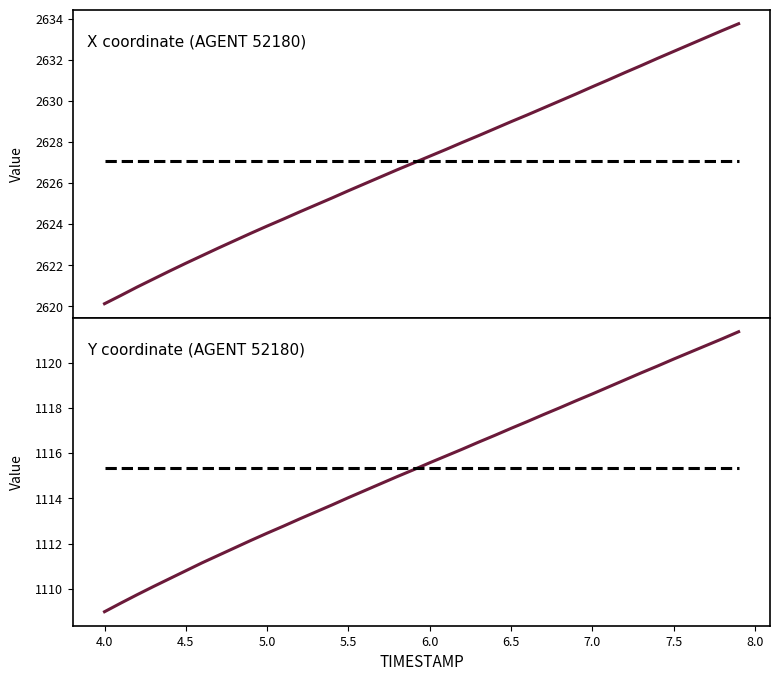

What is the sum of all X values?

105083.9